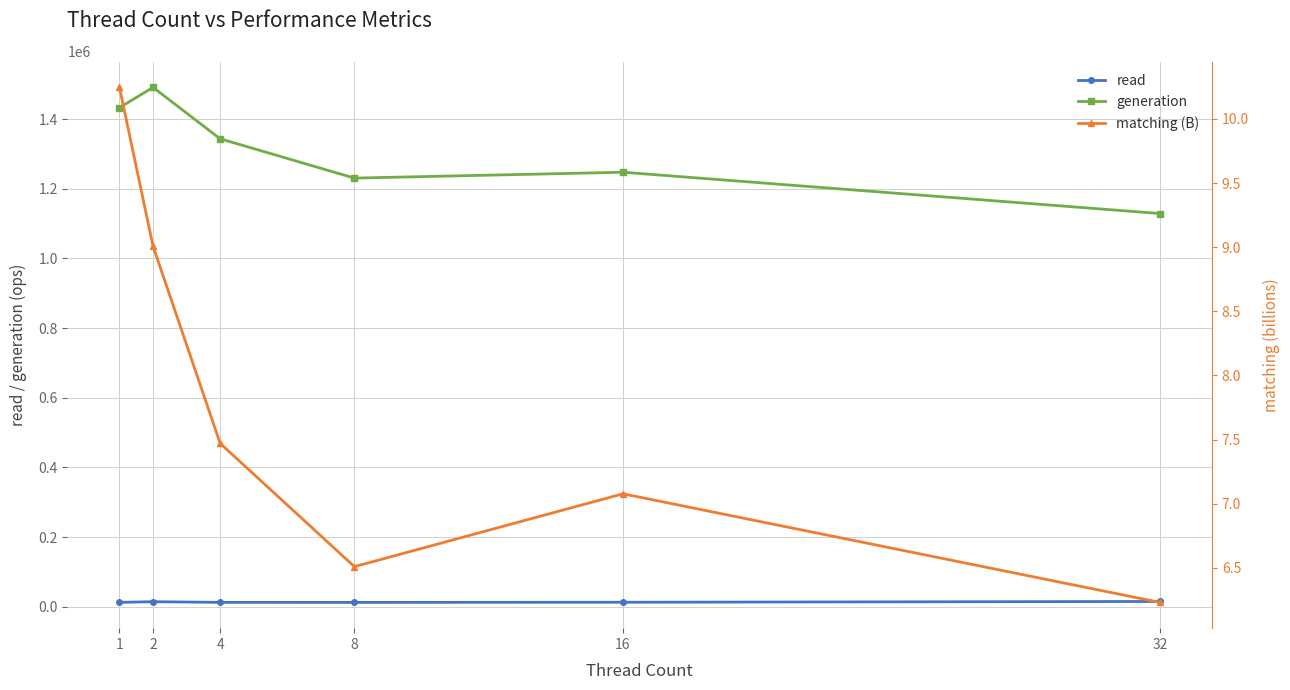

At 4, list the series in order from smallest to largest.

matching (B), read, generation